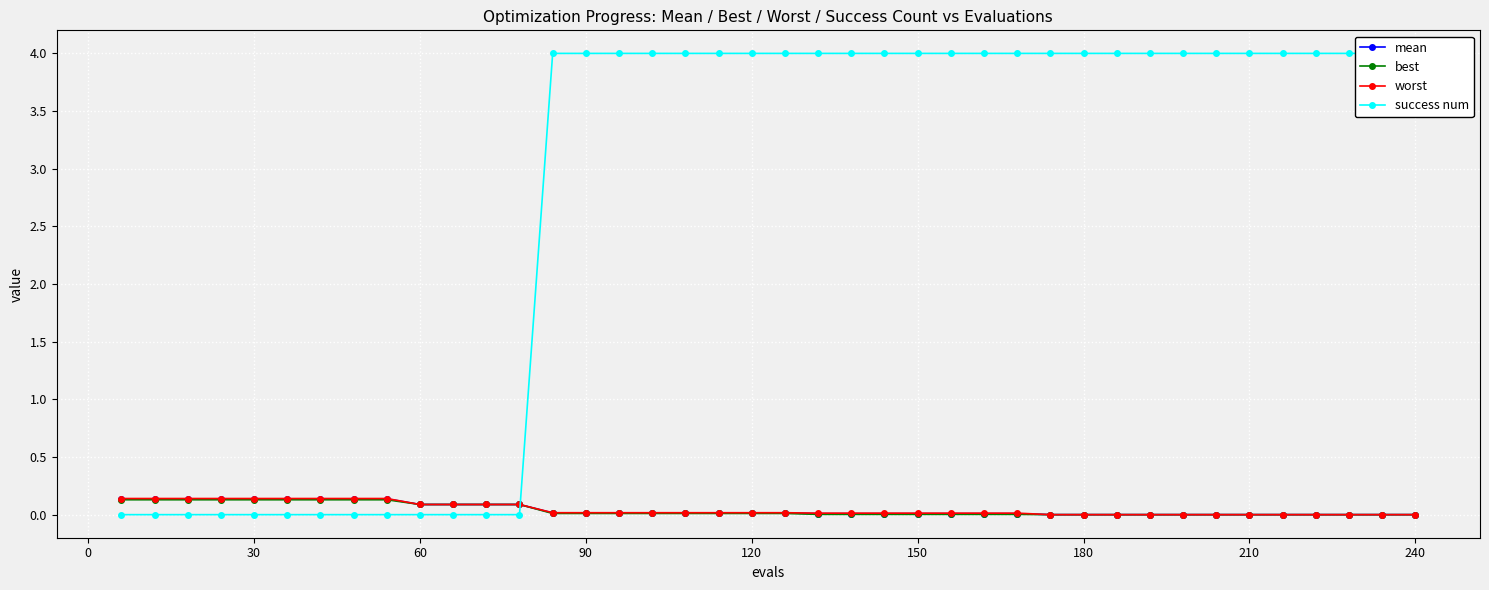

Rank the series at 30 from highest to lowest value.

worst, mean, best, success num